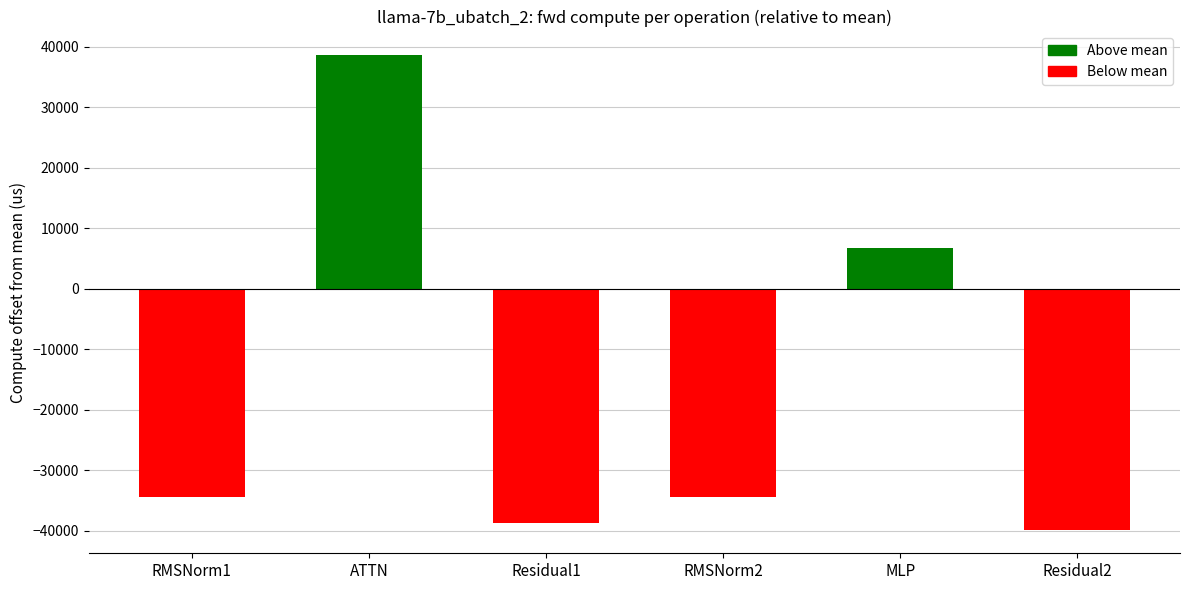

Between RMSNorm1 and MLP, which is larger?

MLP